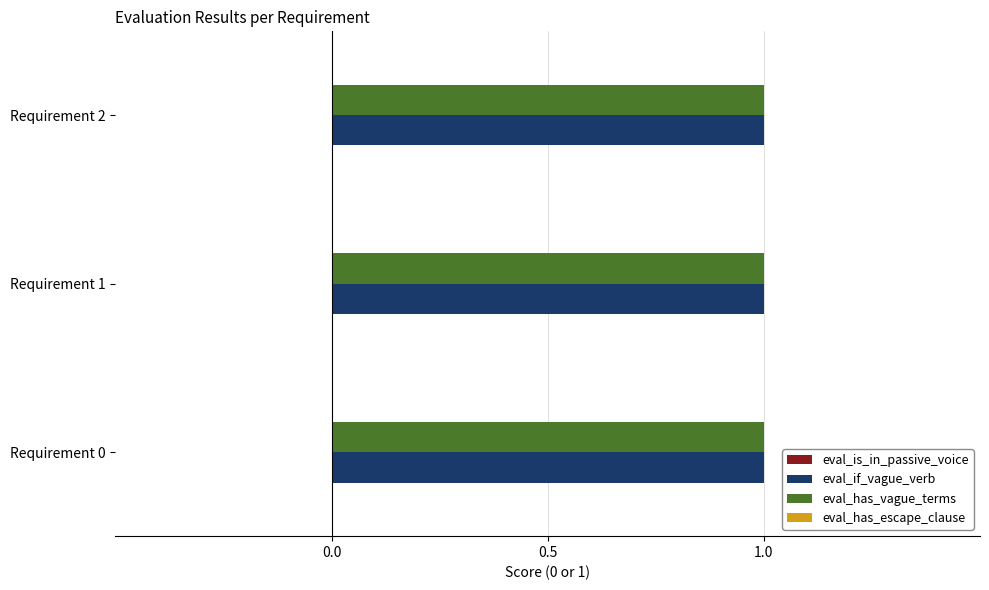

How many groups of bars are there?

3